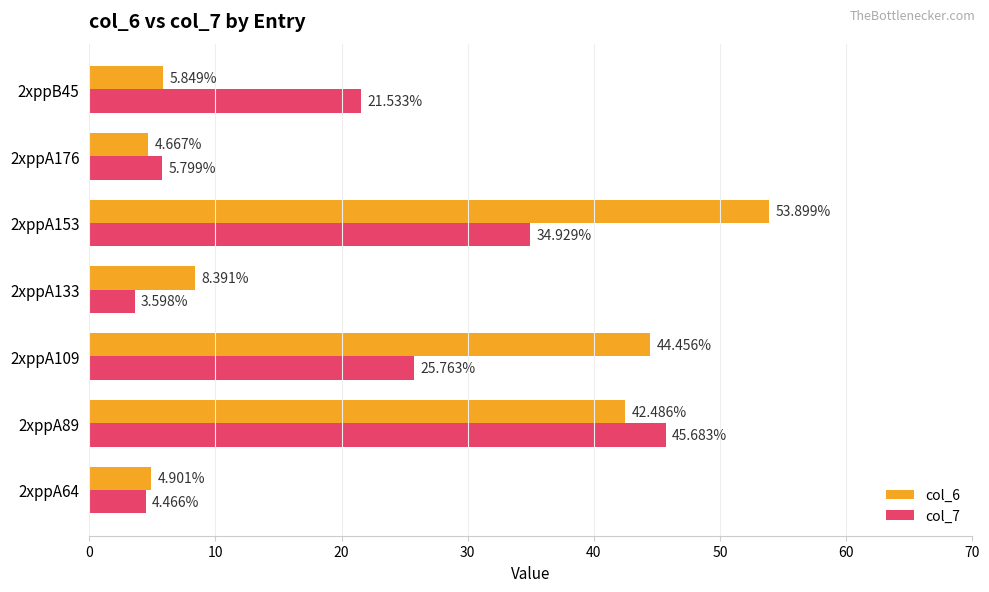

Rank the series by their average value, from lowest to highest.

col_7, col_6